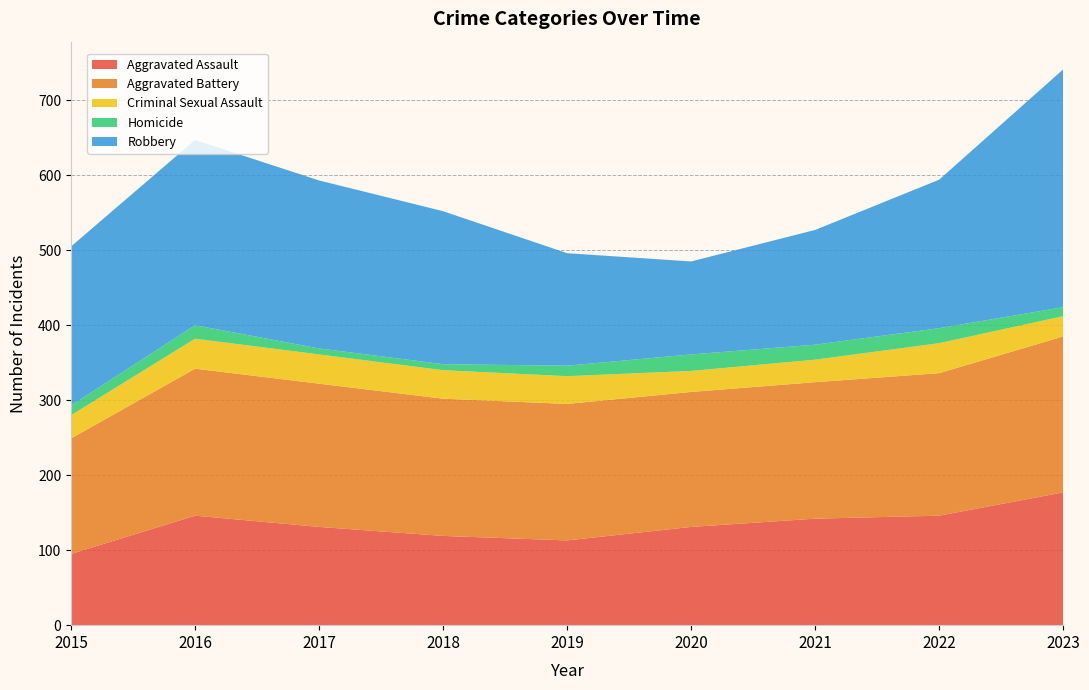

Reading left to right, list all the values displayed in this chart.

Aggravated Assault: 2015=95	2016=146	2017=131	2018=119	2019=113	2020=131	2021=142	2022=146	2023=177
Aggravated Battery: 2015=154	2016=196	2017=191	2018=183	2019=182	2020=180	2021=182	2022=190	2023=208
Criminal Sexual Assault: 2015=31	2016=40	2017=39	2018=38	2019=37	2020=28	2021=30	2022=40	2023=27
Homicide: 2015=13	2016=18	2017=8	2018=8	2019=14	2020=22	2021=20	2022=20	2023=12
Robbery: 2015=212	2016=247	2017=224	2018=204	2019=150	2020=124	2021=153	2022=198	2023=317